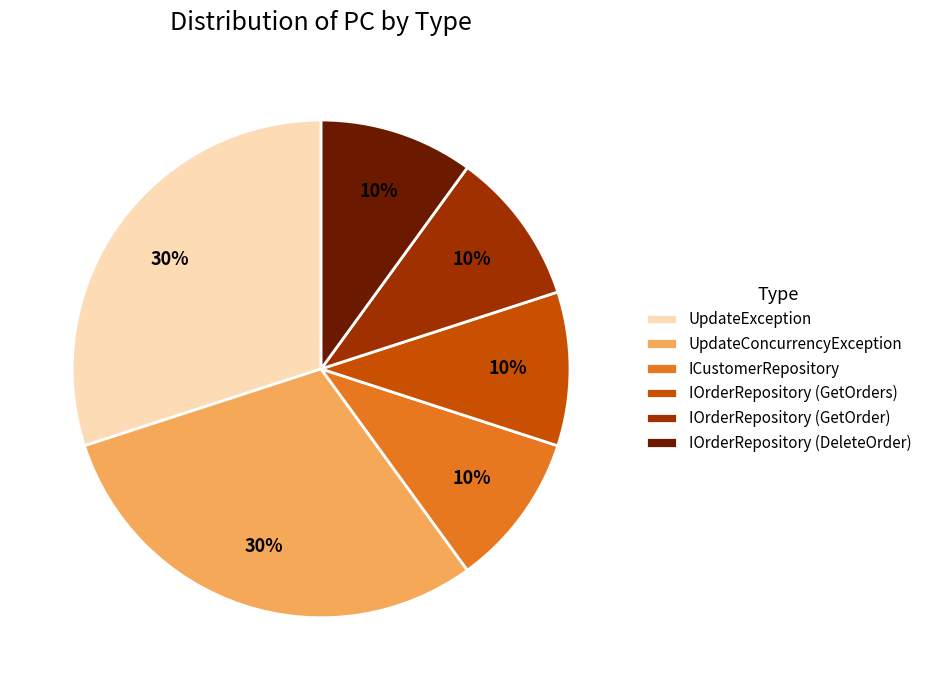

To the nearest percent, what is the difference between the IOrderRepository (GetOrder) and UpdateException slice percentages?

20%